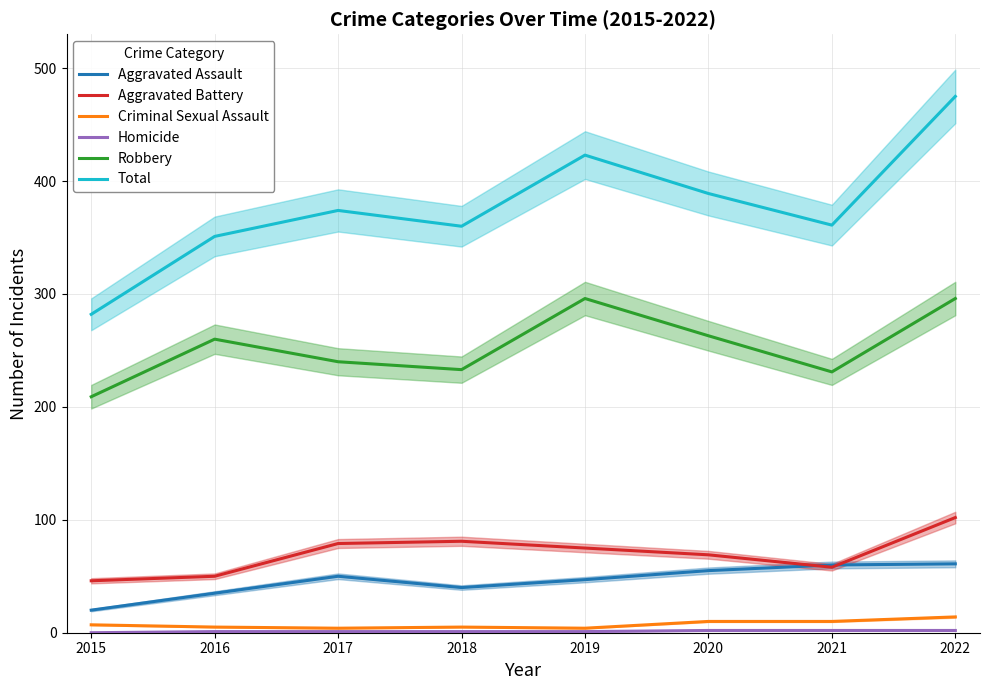

How many data points in Robbery are less than 260?

4